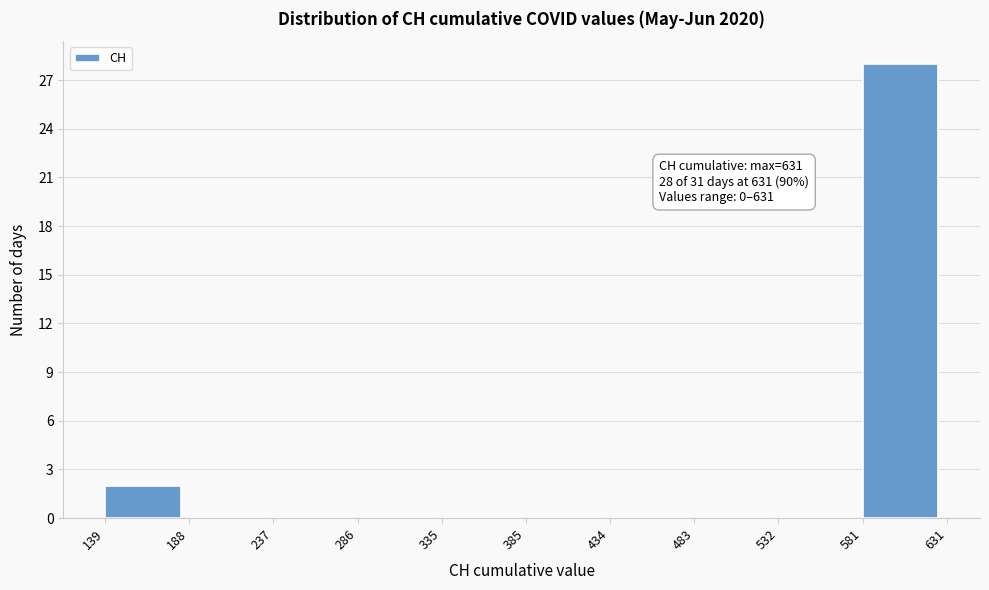

Which range on the x-axis has the tallest bar?

581 to 631